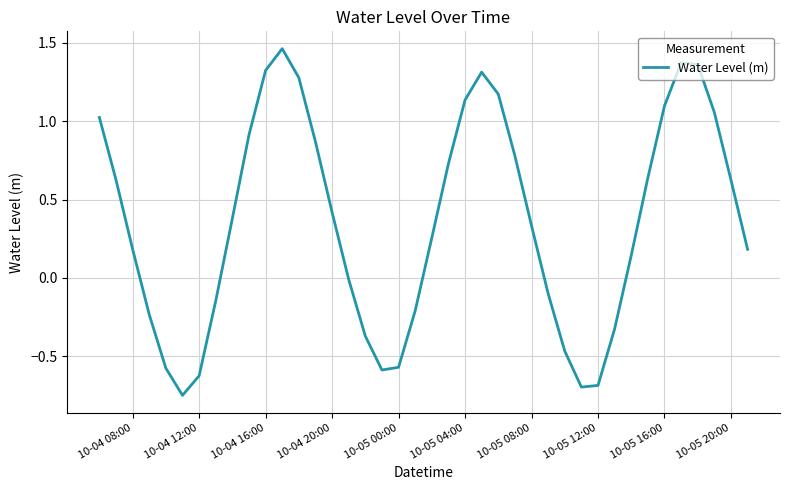

What is the difference between the maximum and minimum values?

2.2